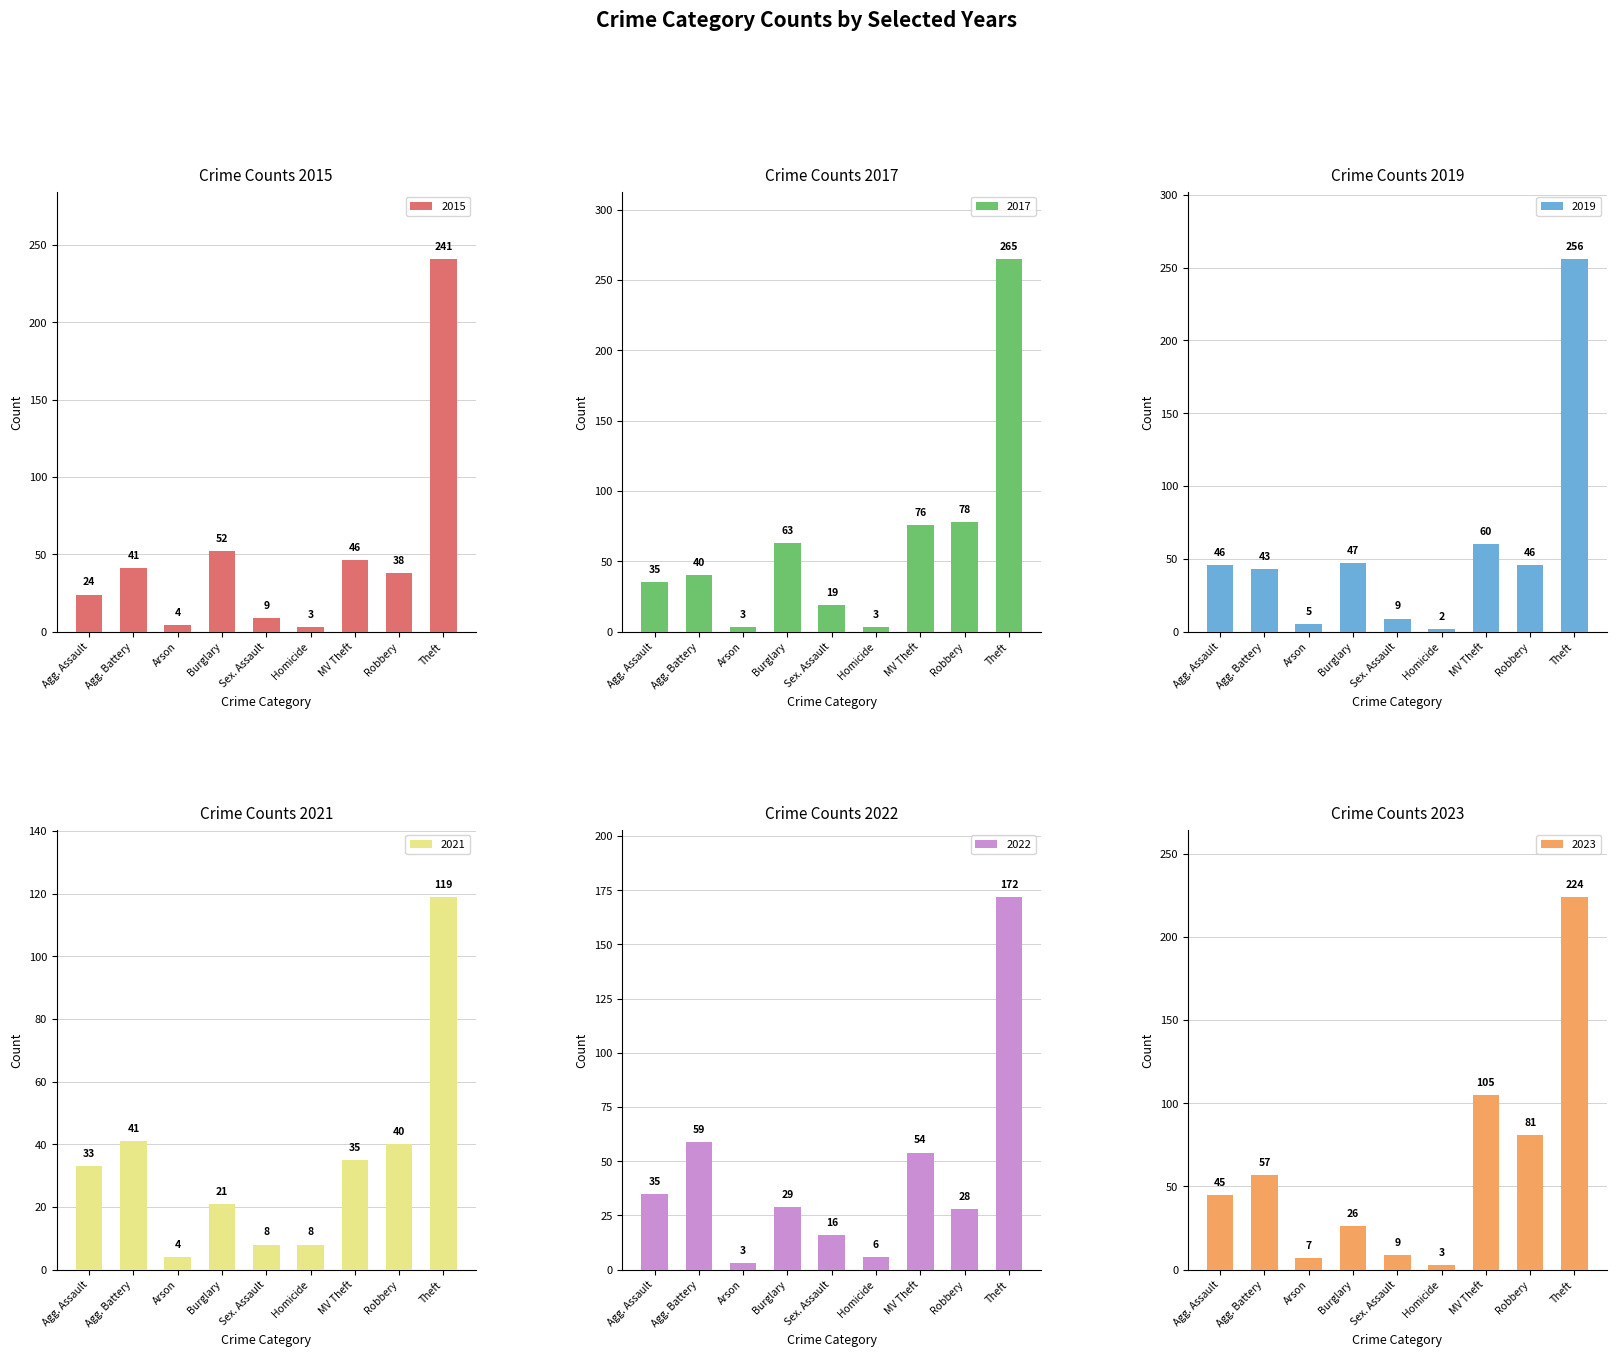

What is the value of the 2019 bar at the 1st from the left?

46